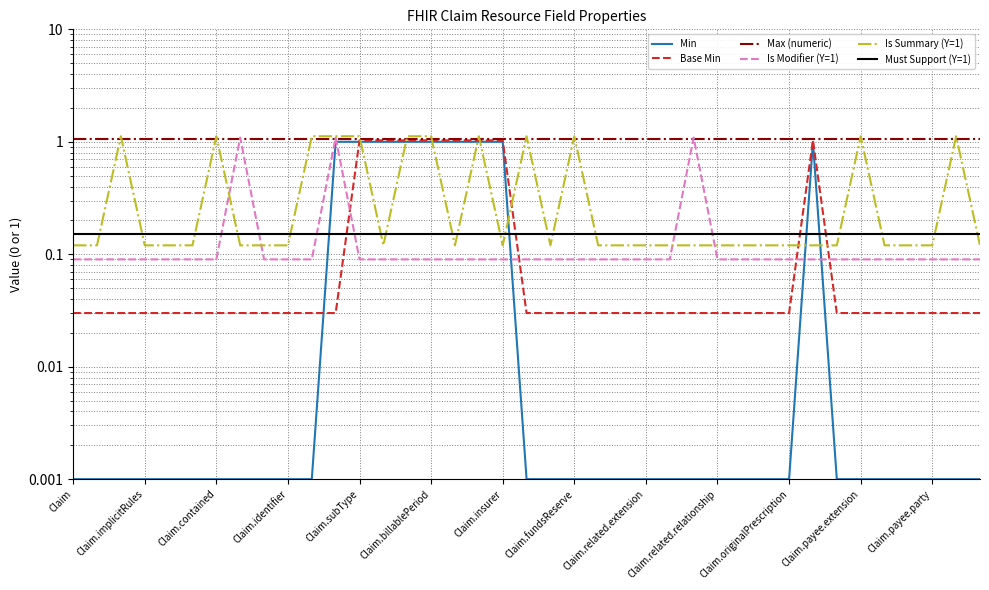

True or false: Must Support (Y=1) and Max (numeric) intersect in this chart.

False